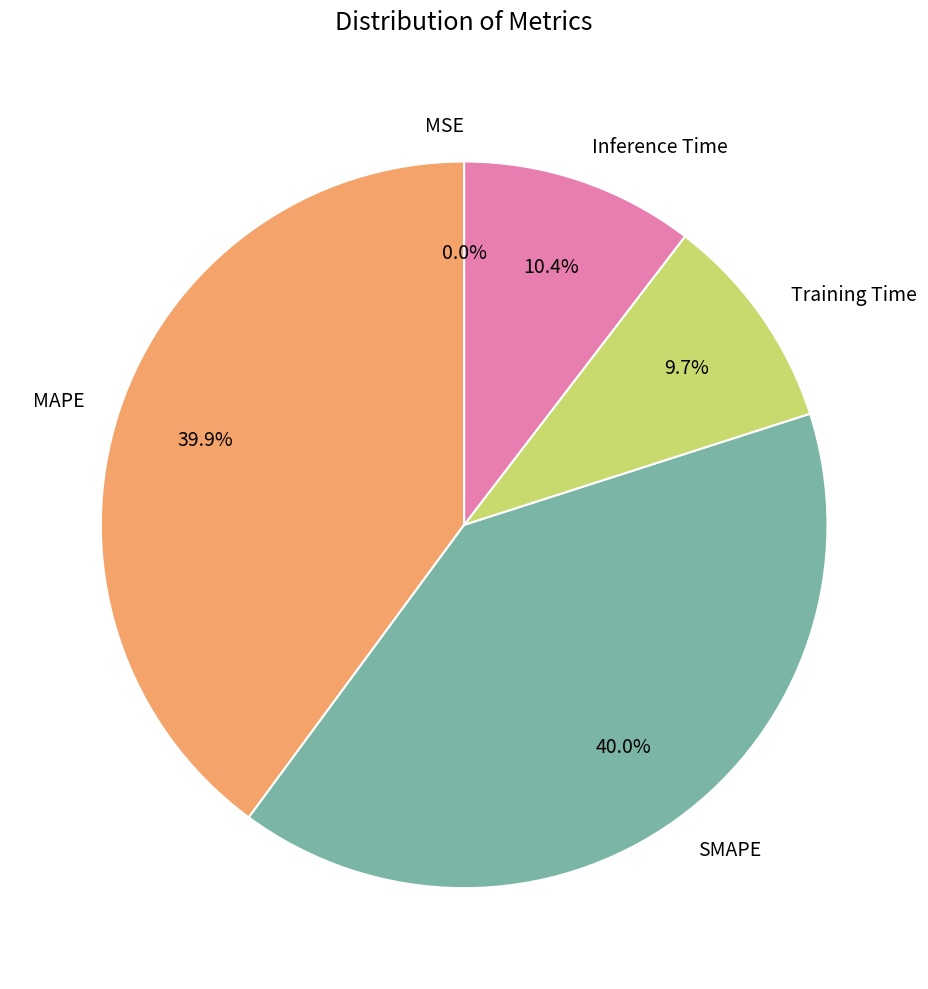

Which has a higher value, SMAPE or Inference Time?

SMAPE